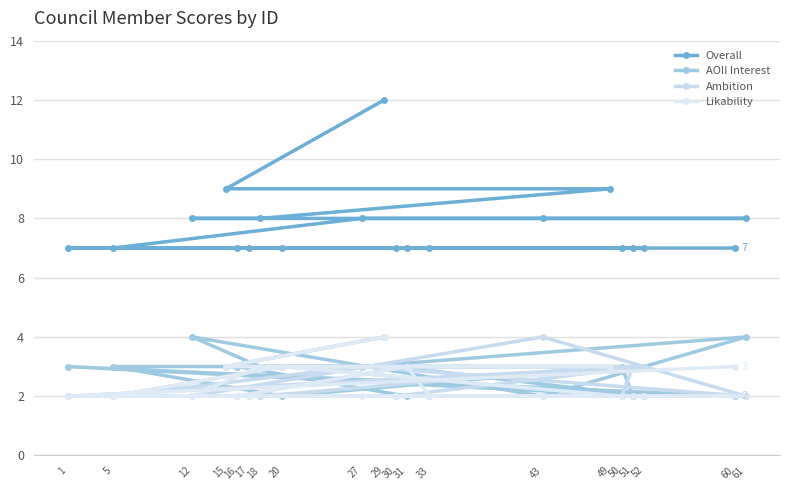

At which category does Ambition reach its first local valley?

61